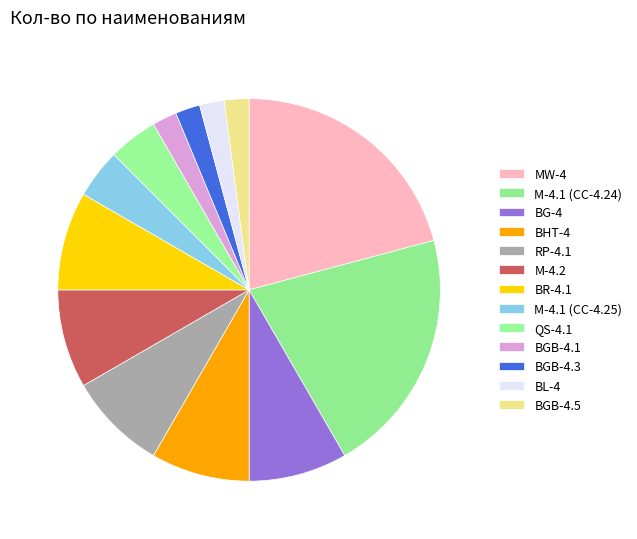

To the nearest percent, what is the combined percentage of BG-4 and M-4.1 (СС-4.24)?

29%